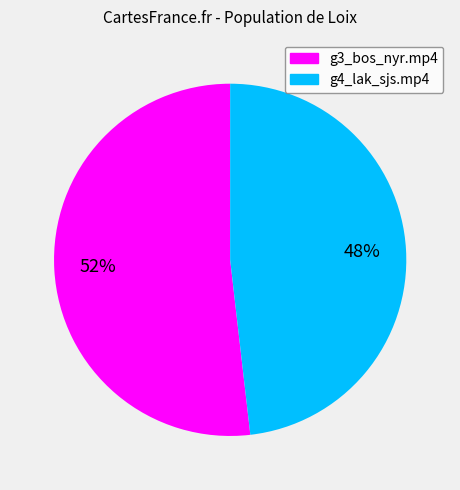

What is the smallest slice in the pie chart?

g4_lak_sjs.mp4